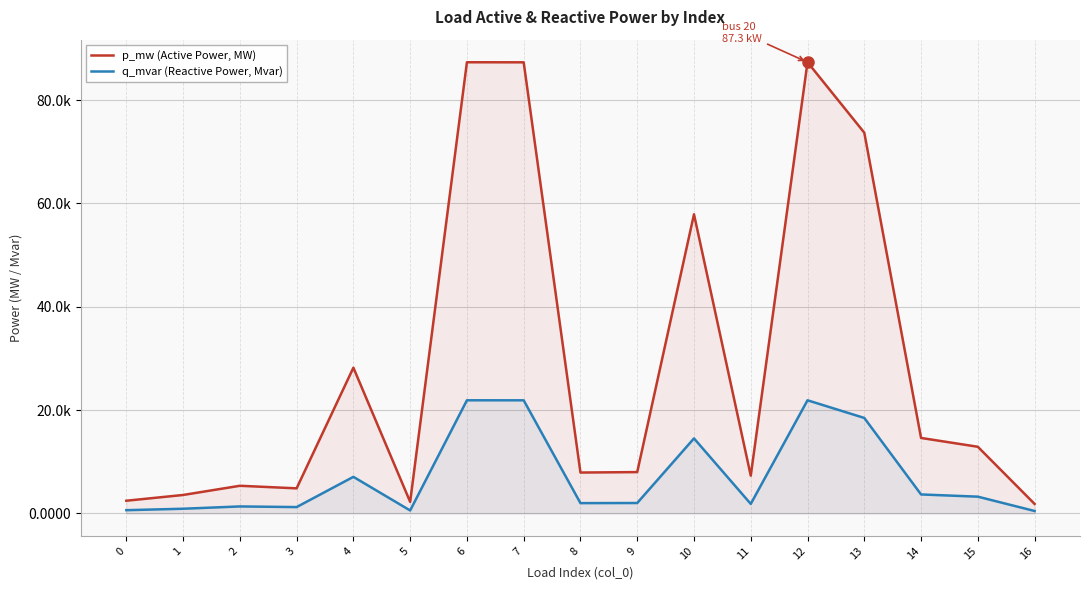

Reading left to right, list all the values displayed in this chart.

p_mw (Active Power, MW): 0=0.0	1=0.0	2=0.0	3=0.0	4=0.0	5=0.0	6=0.1	7=0.1	8=0.0	9=0.0	10=0.1	11=0.0	12=0.1	13=0.1	14=0.0	15=0.0	16=0.0
q_mvar (Reactive Power, Mvar): 0=0.0	1=0.0	2=0.0	3=0.0	4=0.0	5=0.0	6=0.0	7=0.0	8=0.0	9=0.0	10=0.0	11=0.0	12=0.0	13=0.0	14=0.0	15=0.0	16=0.0